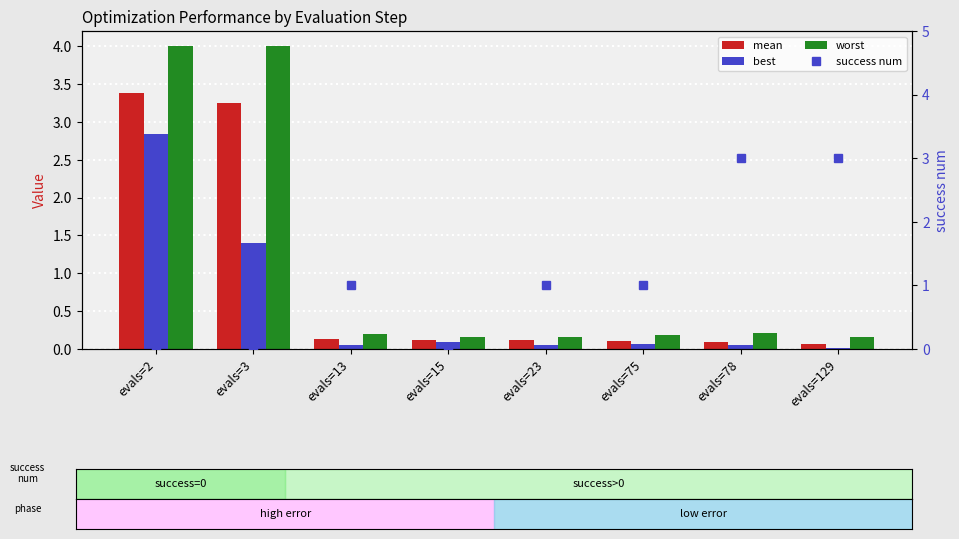

At how many categories does at least one series exceed 2?

4